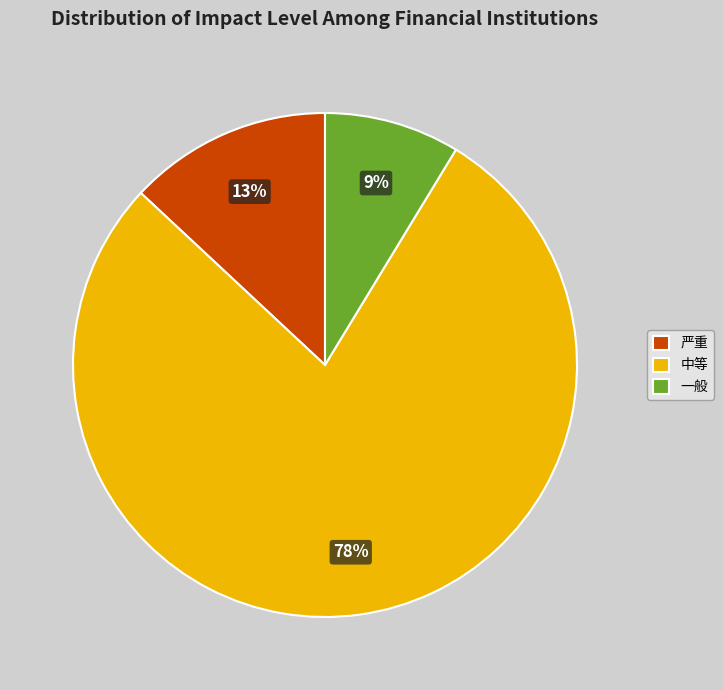

Which has a higher value, 一般 or 严重?

严重